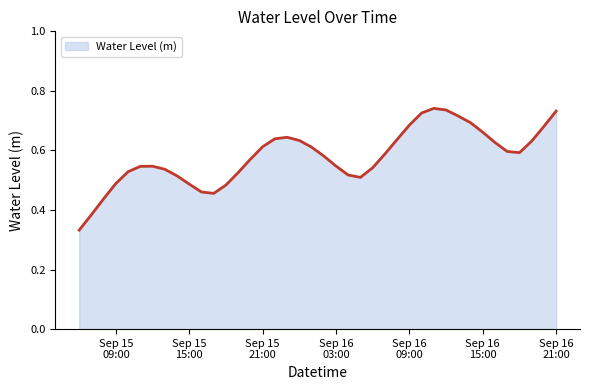

What is the smallest value displayed?

0.3